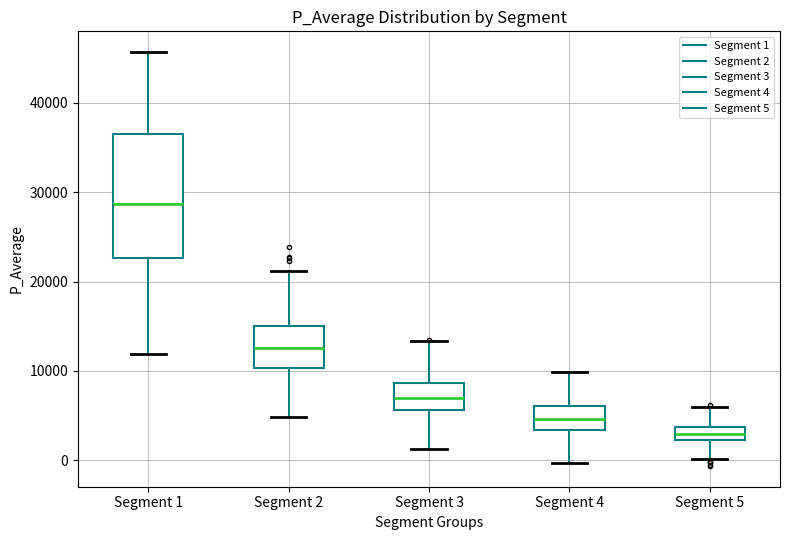

Reading left to right, read every box against the y-axis: the position of its median line, the range the box covers, and the ends of its whiskers. The values are not printed on the chart, so give them approximately, as read against the axis.

Segment 1: median 29000, box 23000 to 36000, whiskers 12000 to 46000
Segment 2: median 13000, box 10000 to 15000, whiskers 5000 to 21000
Segment 3: median 7000, box 6000 to 9000, whiskers 1000 to 13000
Segment 4: median 5000, box 3000 to 6000, whiskers 0 to 10000
Segment 5: median 3000, box 2000 to 4000, whiskers 0 to 6000